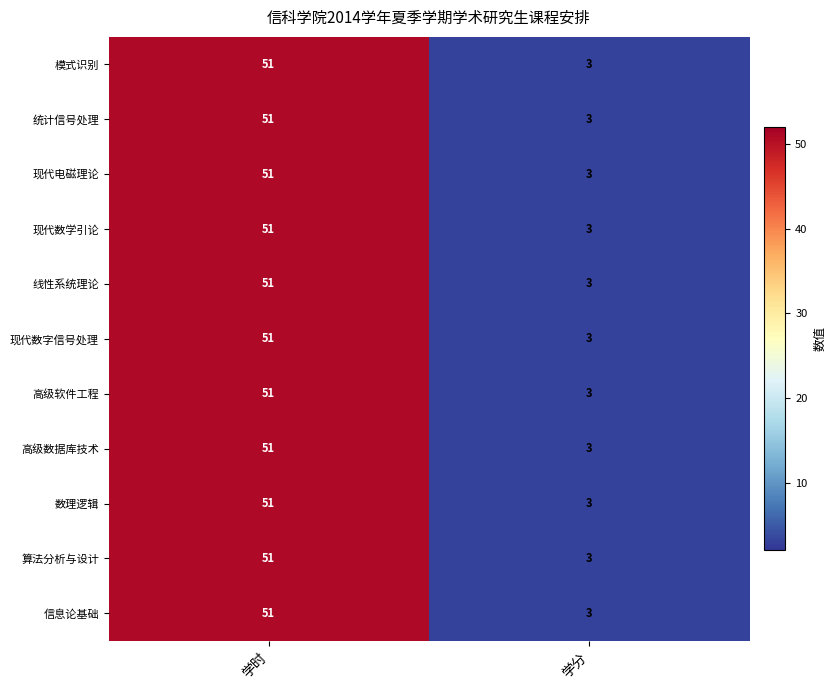

What is the sum of the 高级数据库技术 values at 学分 and 学时?

54